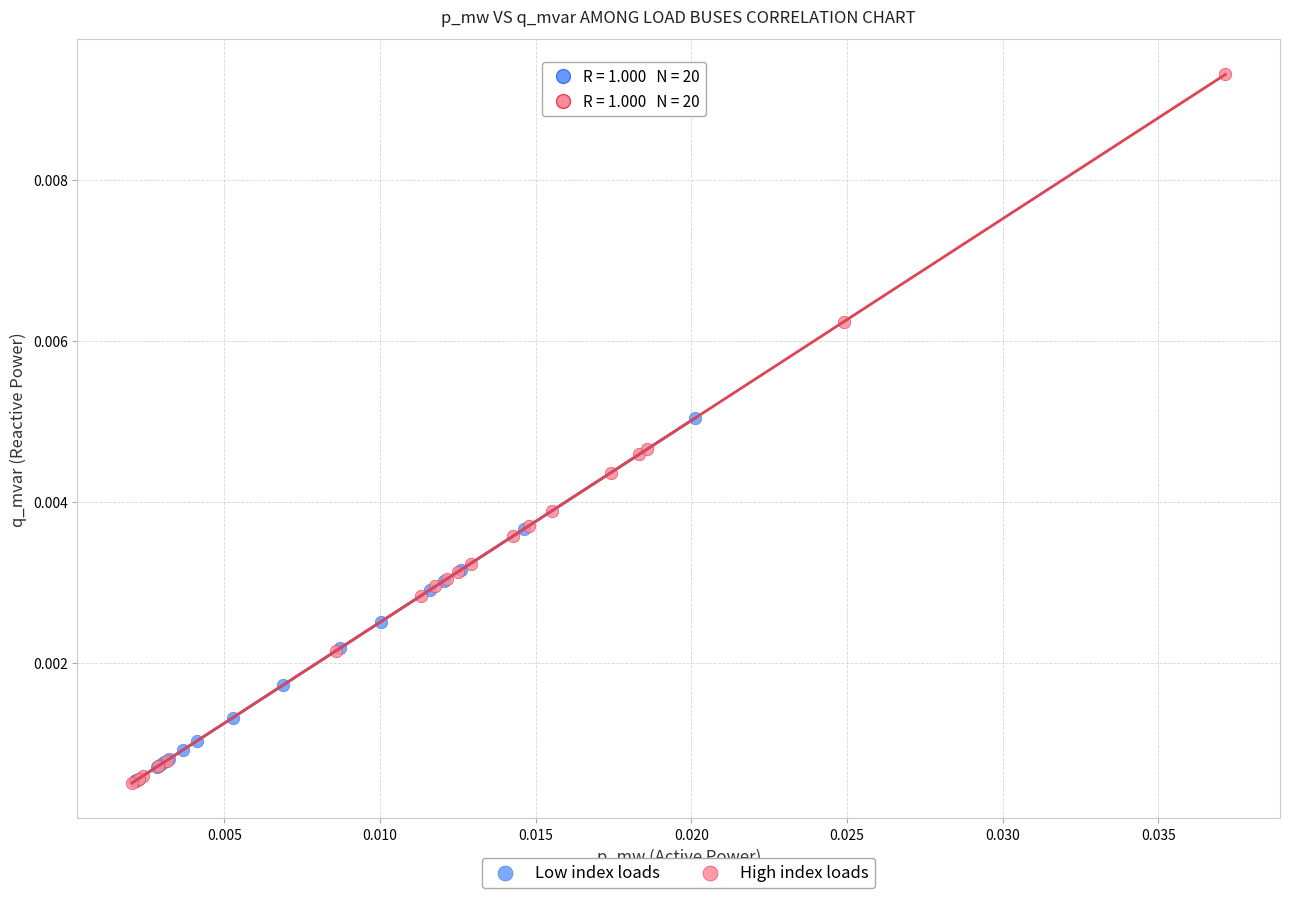

What are all the series names shown in the legend?

Low index loads, High index loads